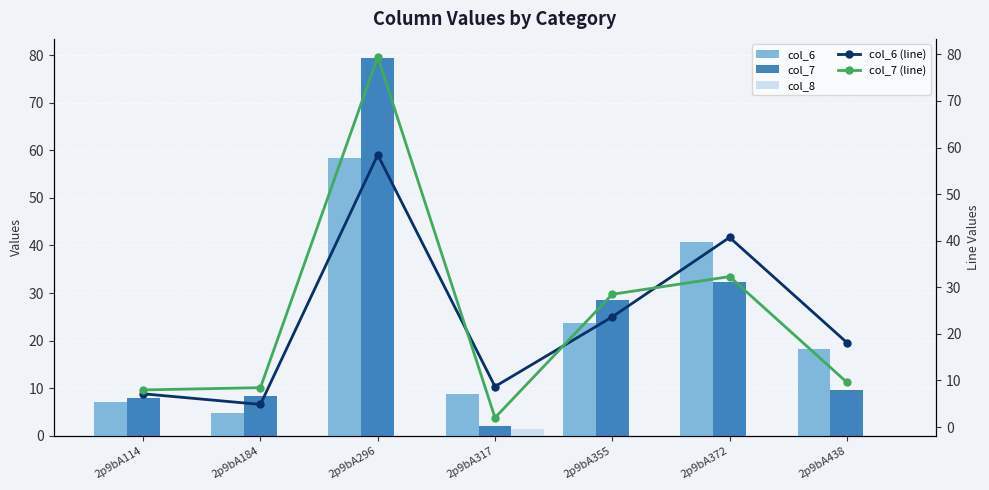

The value of col_6 (line) at 2p9bA317 is 8.7. True or false?

True